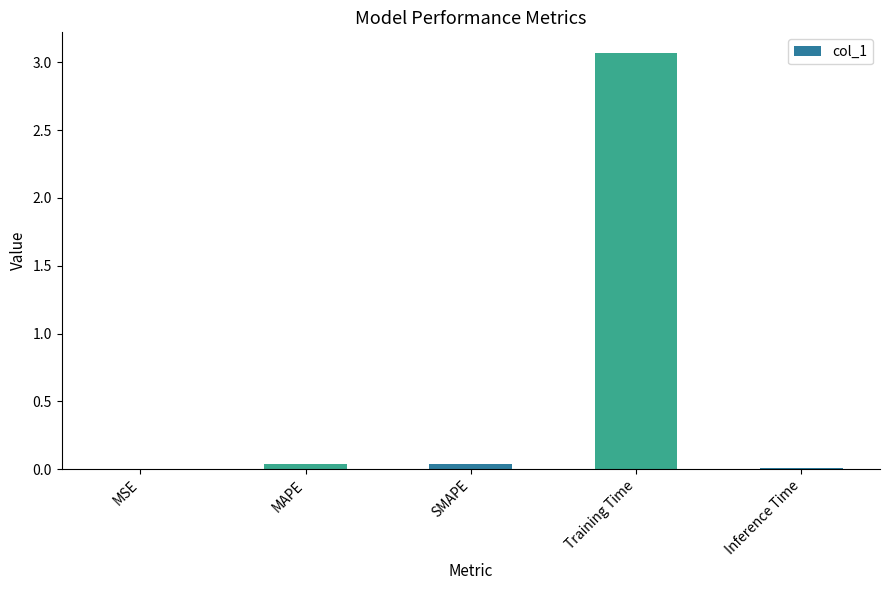

Between Training Time and MSE, which is larger?

Training Time